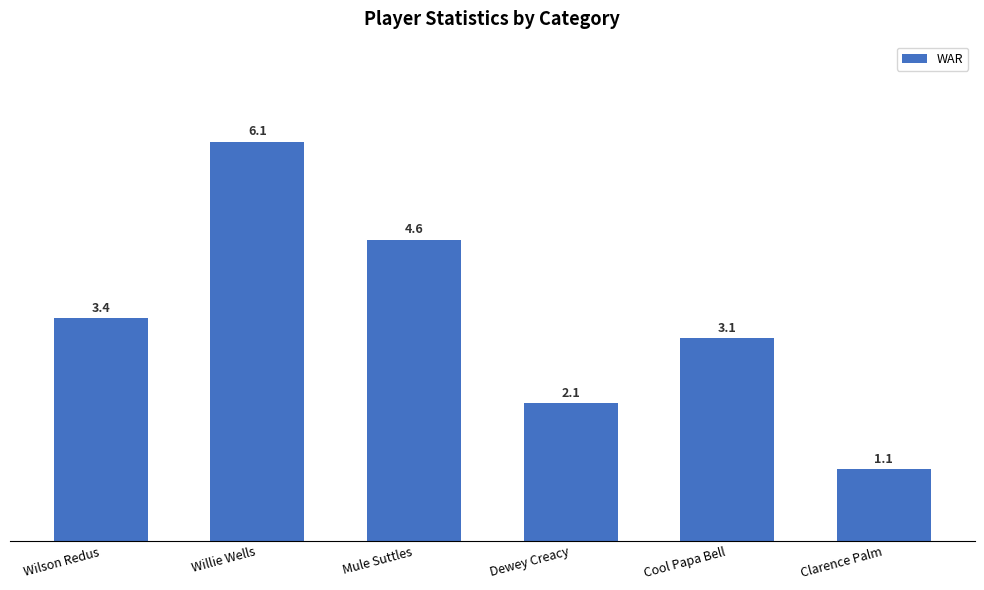

Where is the data nearest to the value 3?

Cool Papa Bell